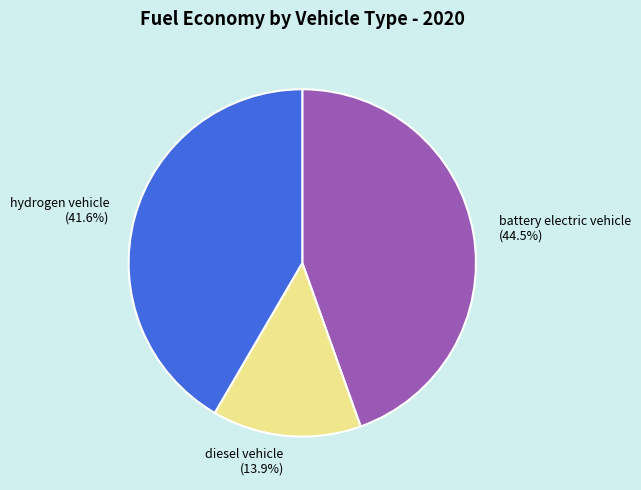

What portion of the pie excludes diesel vehicle?

86.1%